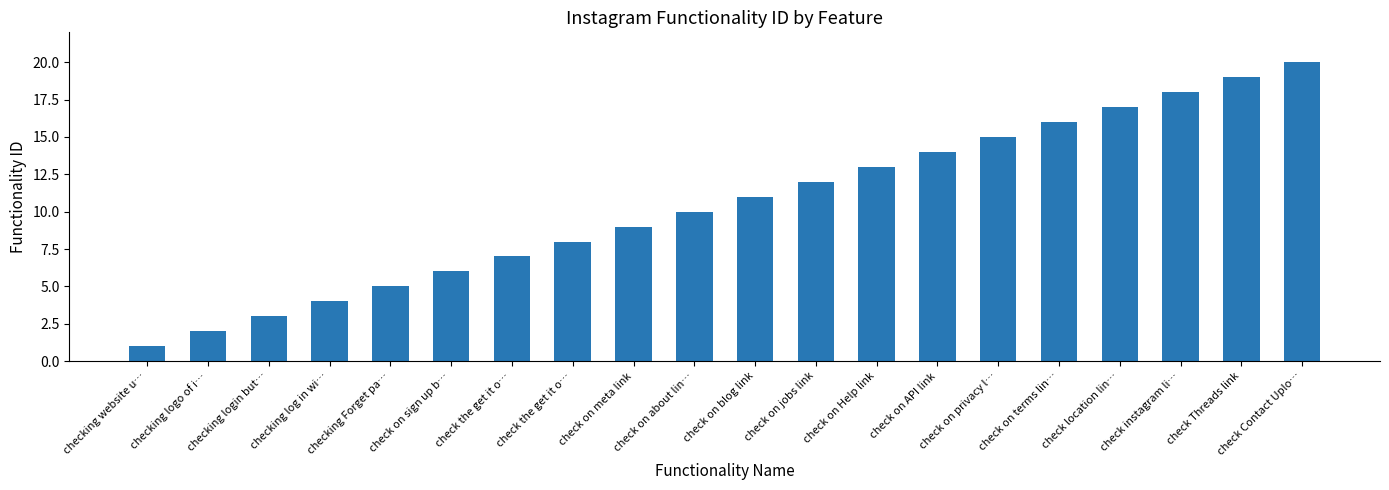

The value at check on API link is 22. True or false?

False